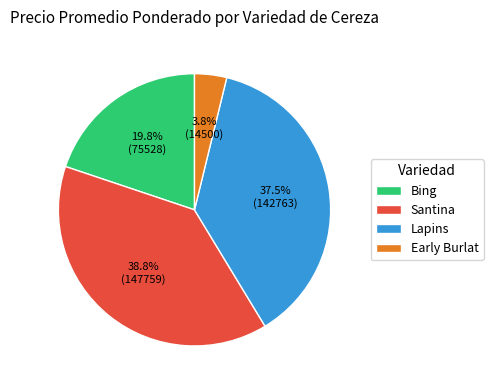

Does any single category account for the majority?

No